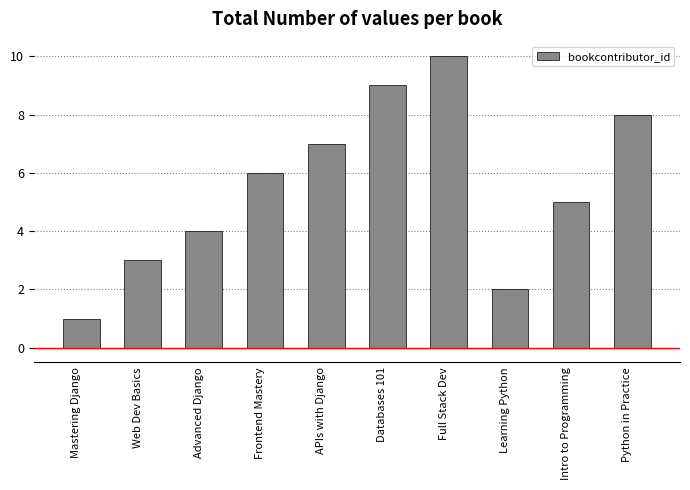

Approximately how many times larger is the value at Advanced Django compared to Learning Python?

2.0